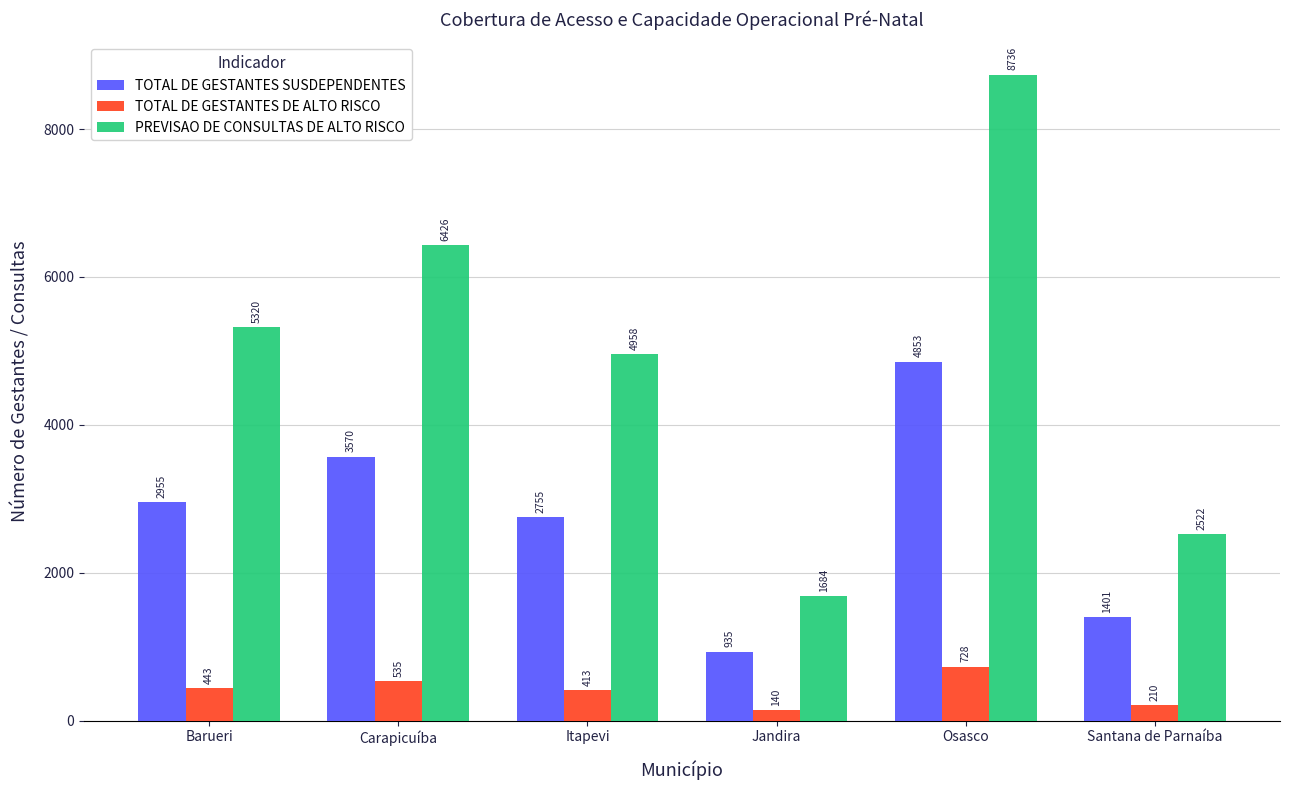

At which category does the chart reach its minimum across all series?

Jandira